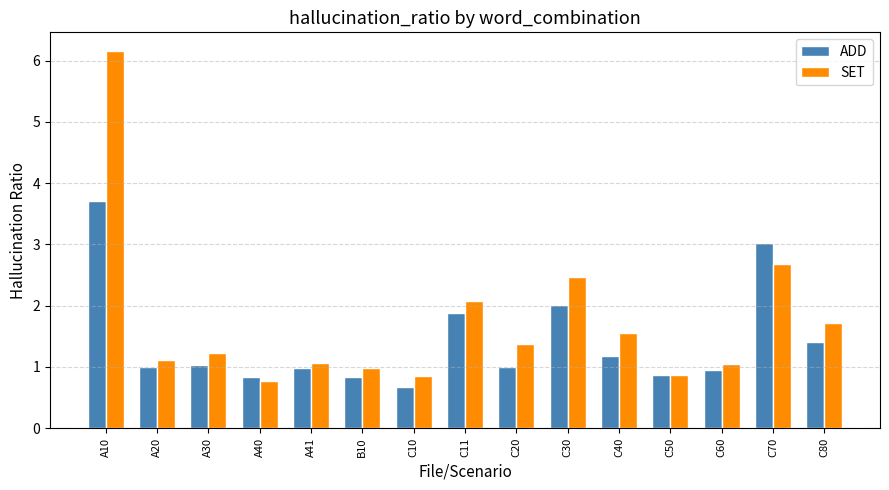

What is the spread (max minus min) of values at B10?

0.2